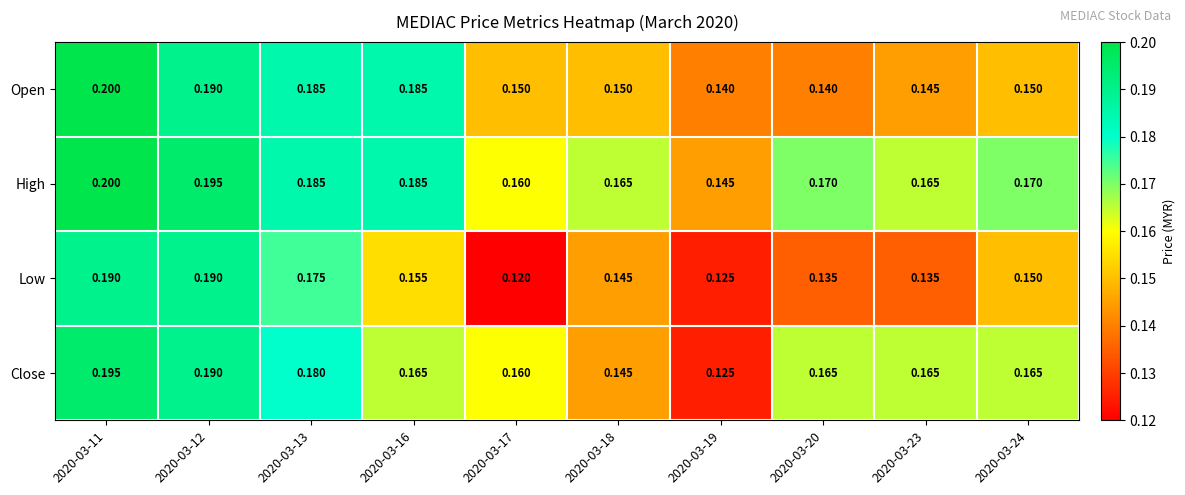

Between 2020-03-13 and 2020-03-16, which series saw the biggest shift?

Low